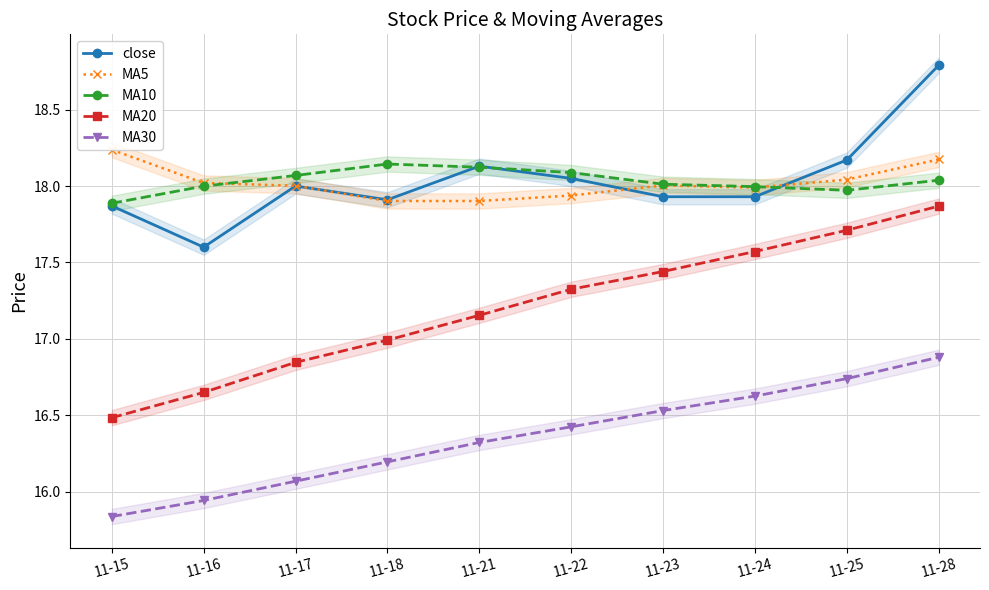

The MA20 series shows 29.8 at 11-17. True or false?

False